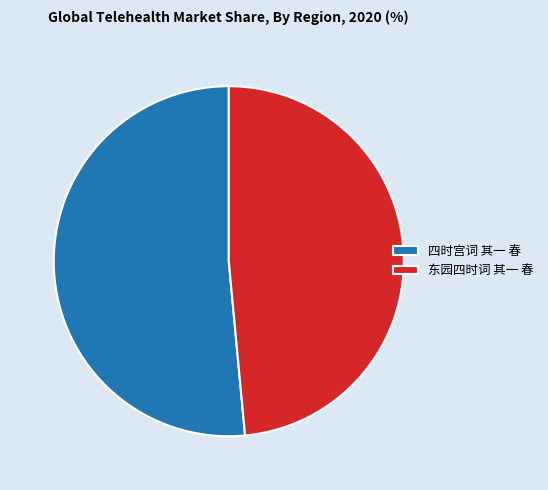

What is the ratio of the value at 东园四时词 其一 春 to the value at 四时宫词 其一 春?

0.9